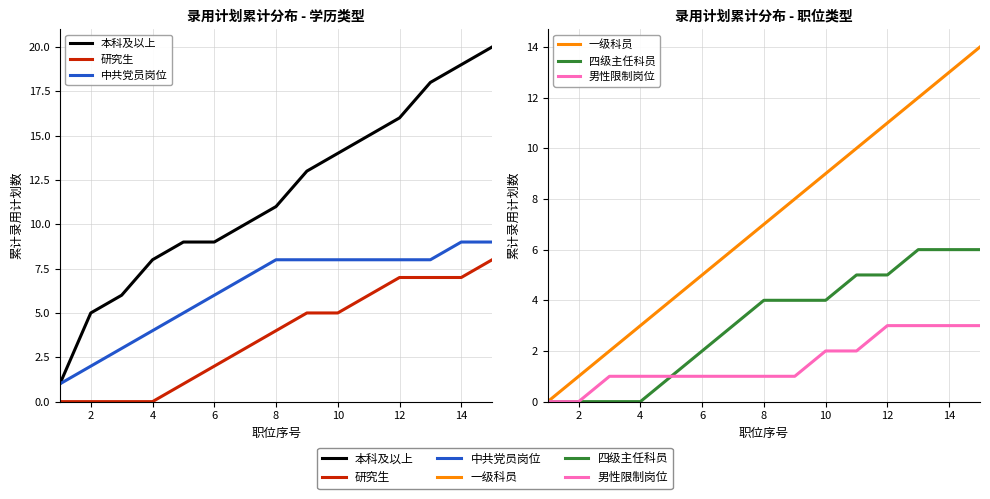

What are all the series names shown in the legend?

本科及以上, 研究生, 中共党员岗位, 一级科员, 四级主任科员, 男性限制岗位